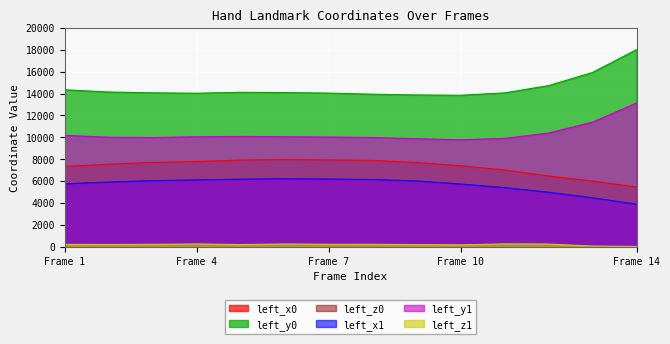

How many lines are shown in the chart?

6